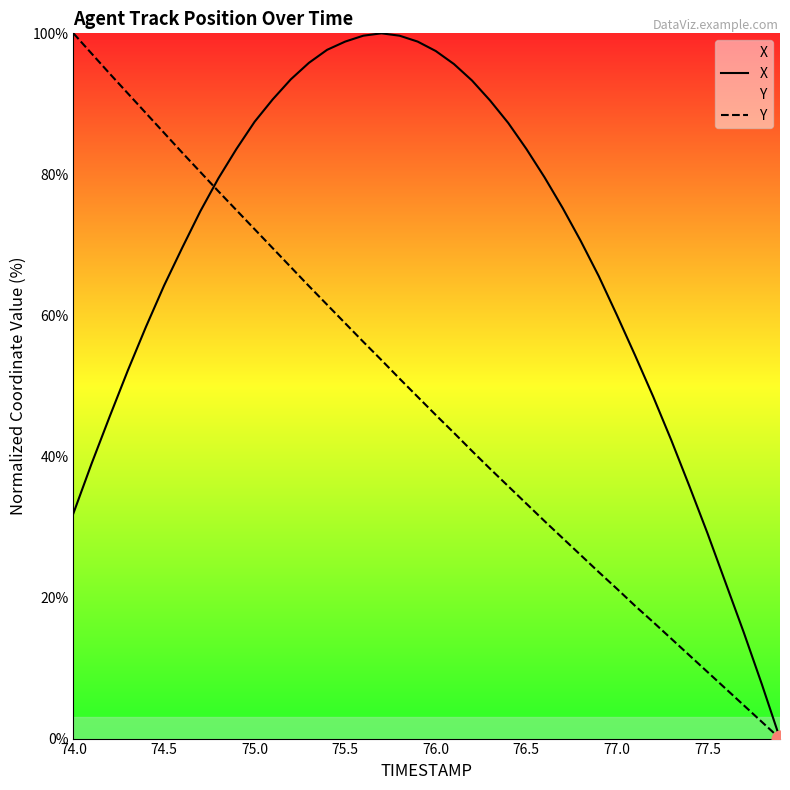

Rank the series by their average value, from highest to lowest.

X, Y